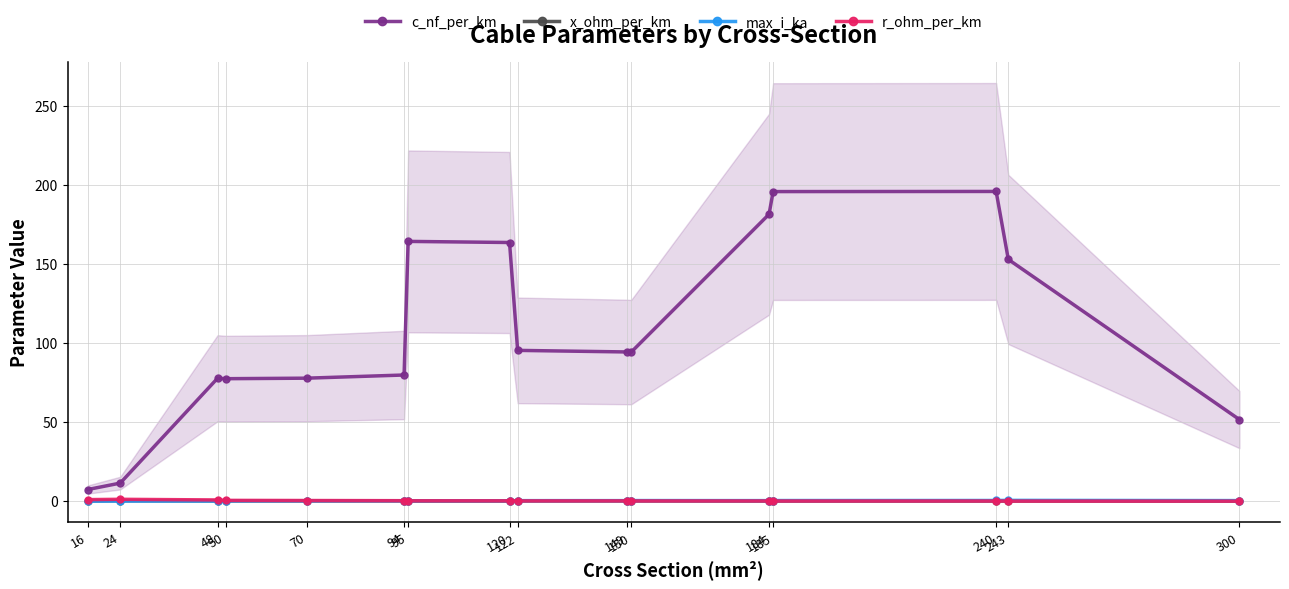

True or false: max_i_ka and c_nf_per_km cross at least once.

False